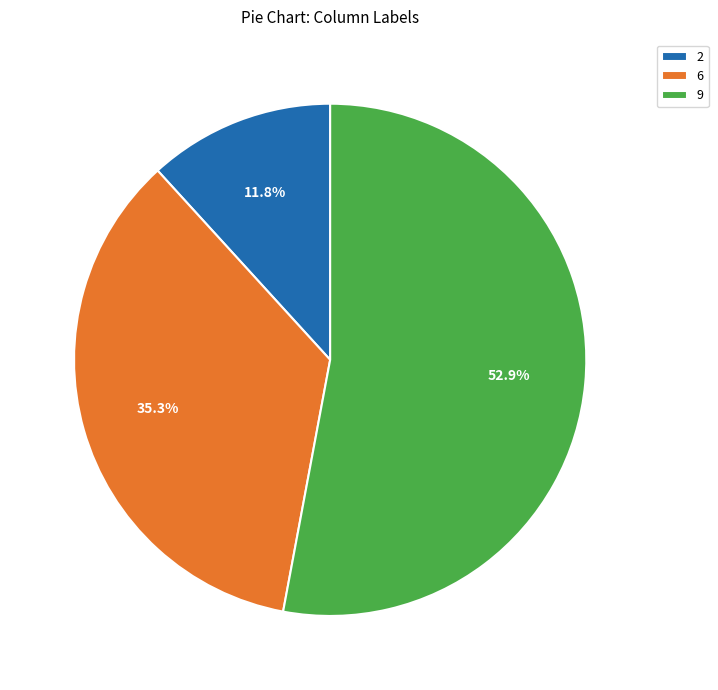

What is the ratio of the value at 6 to the value at 2?

3.0